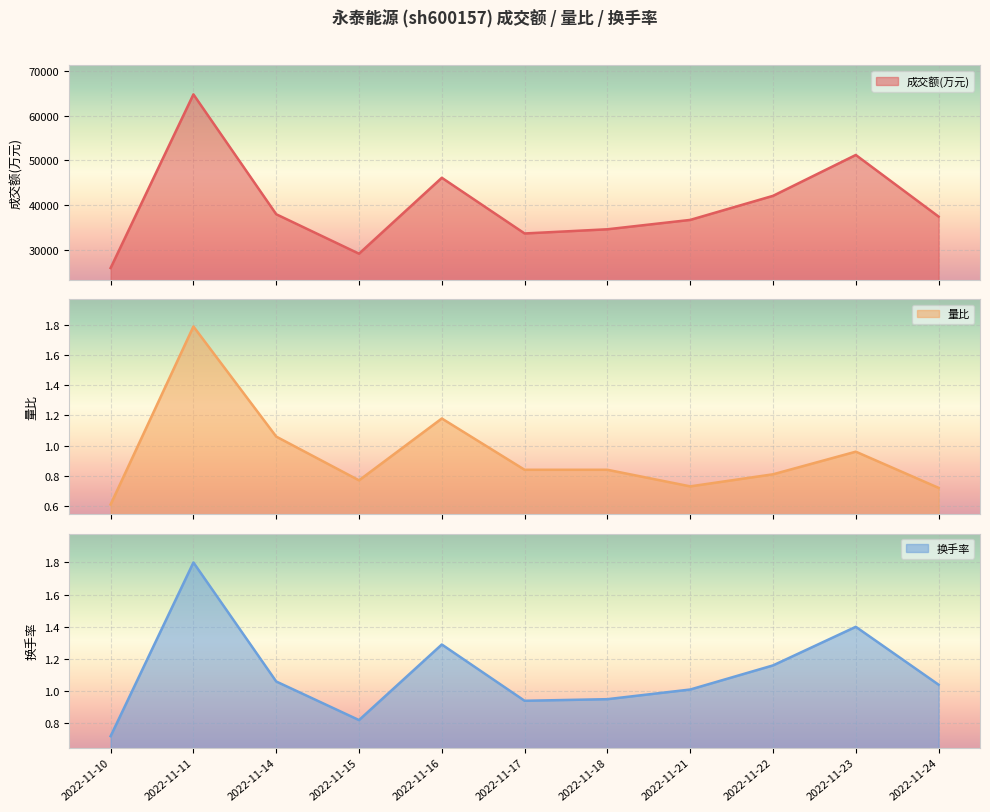

What are all the series names shown in the legend?

成交额(万元), 量比, 换手率